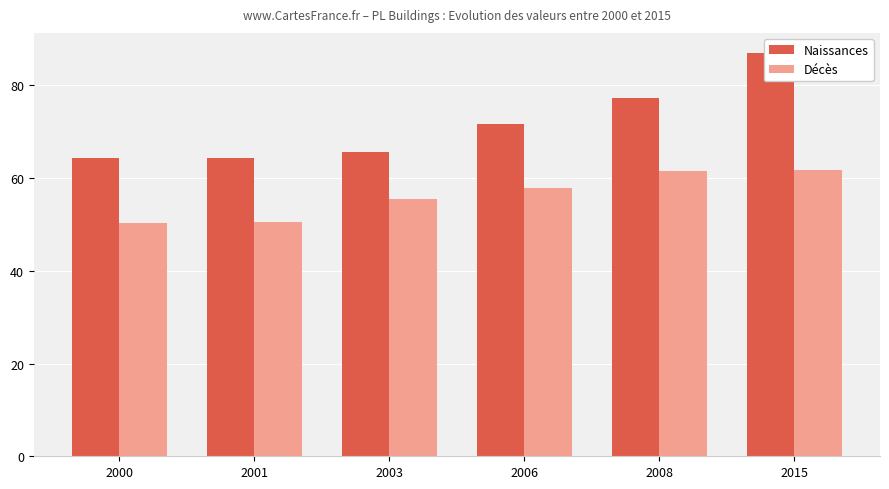

What are all the series names shown in the legend?

Naissances, Décès